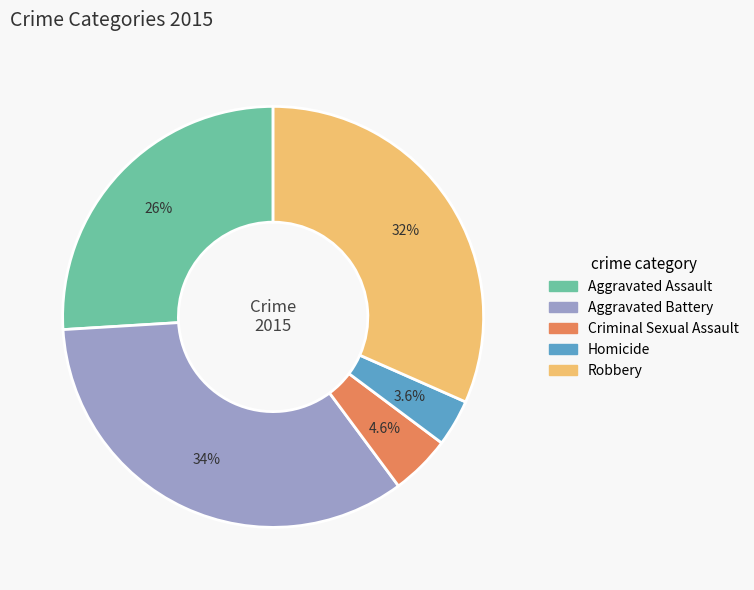

Is it true that Aggravated Assault is 12% of the pie?

False